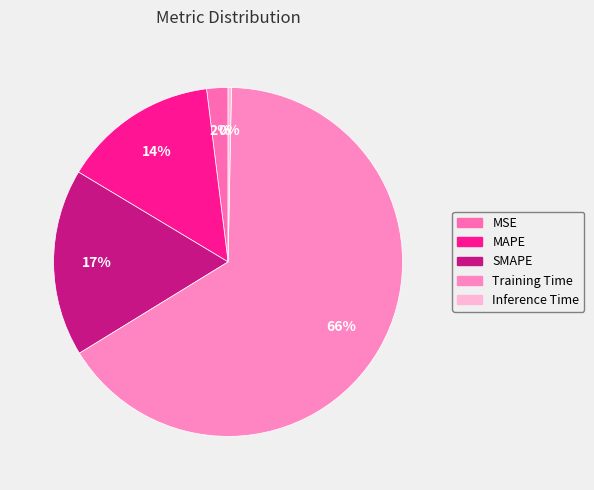

Between MSE and SMAPE, which is larger?

SMAPE